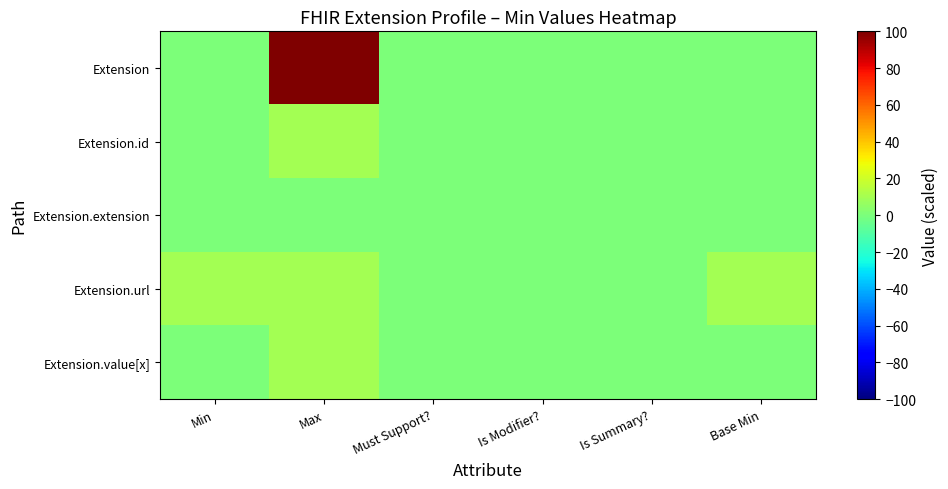

Reading left to right, extract all data points from this chart.

Extension: Min=0	Max=100	Must Support?=0	Is Modifier?=0	Is Summary?=0	Base Min=0
Extension.id: Min=0	Max=10	Must Support?=0	Is Modifier?=0	Is Summary?=0	Base Min=0
Extension.extension: Min=0	Max=0	Must Support?=0	Is Modifier?=0	Is Summary?=0	Base Min=0
Extension.url: Min=10	Max=10	Must Support?=0	Is Modifier?=0	Is Summary?=0	Base Min=10
Extension.value[x]: Min=0	Max=10	Must Support?=0	Is Modifier?=0	Is Summary?=0	Base Min=0